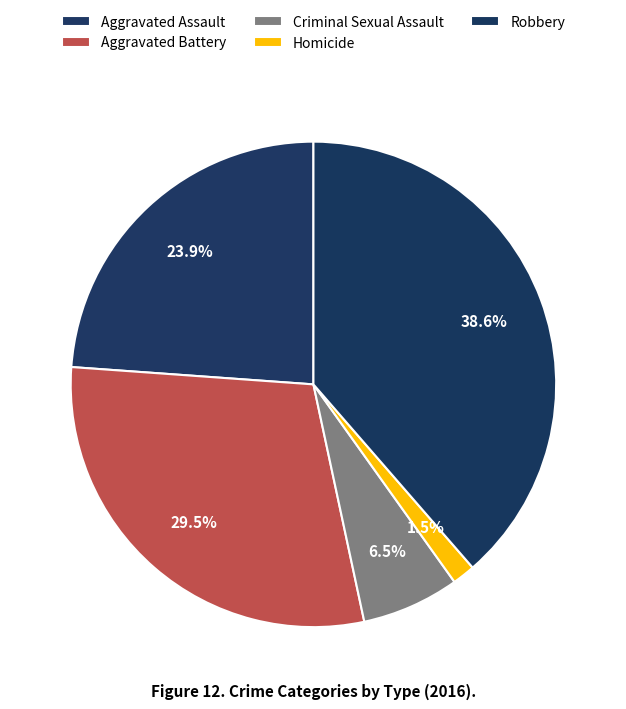

Approximately how many times larger is the value at Aggravated Assault compared to Criminal Sexual Assault?

3.7